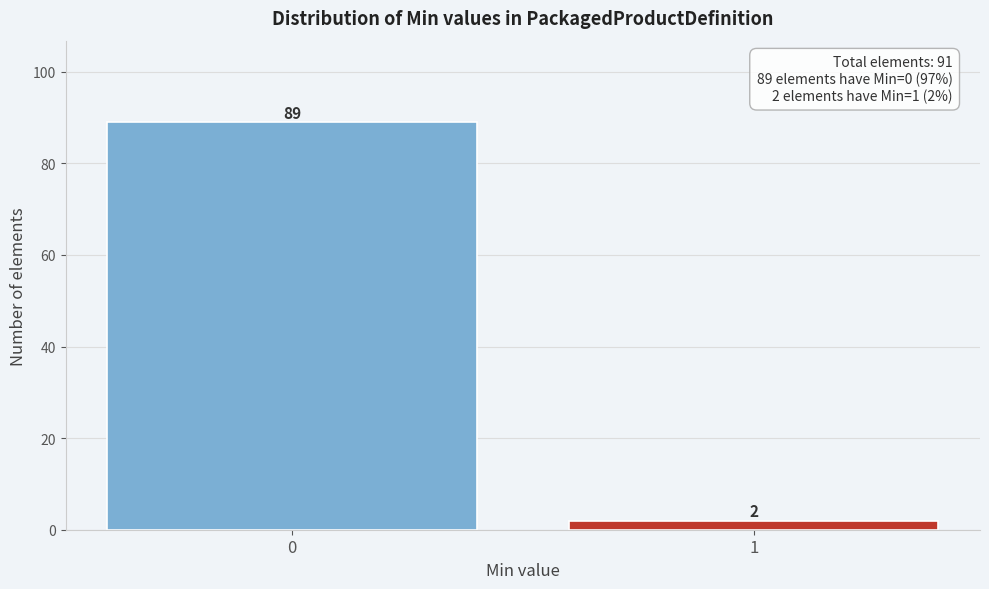

Reading left to right, list all the values displayed in this chart.

0=89	1=2